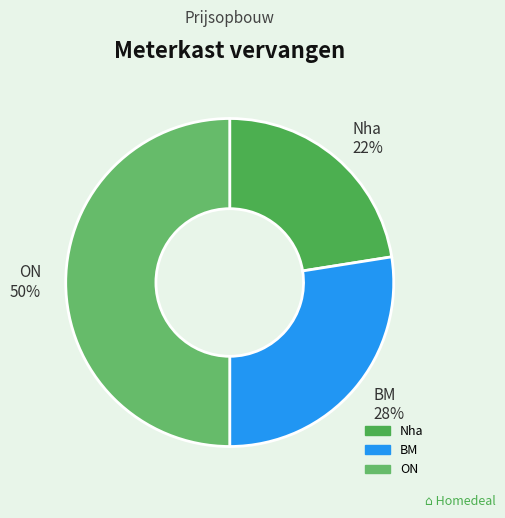

Between ON and BM, which is larger?

ON